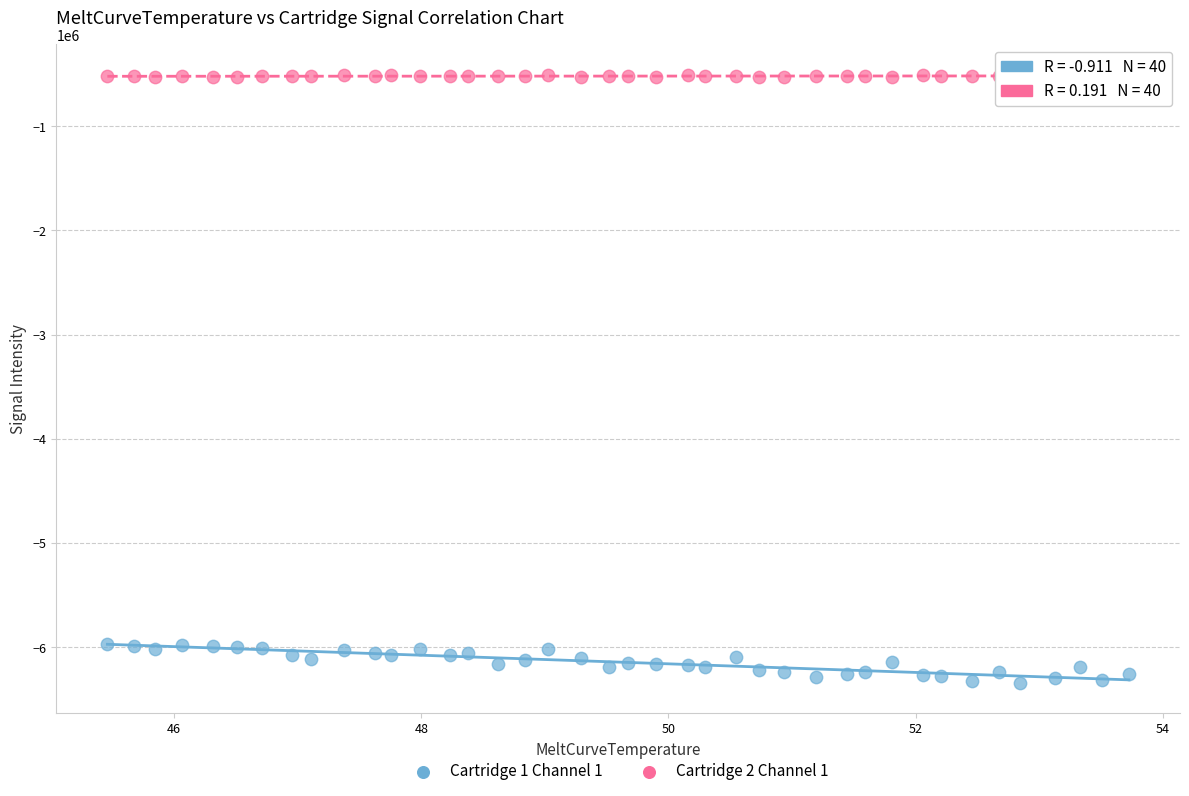

Across all data points, what is the range of Y values (max minus min)?

5835736